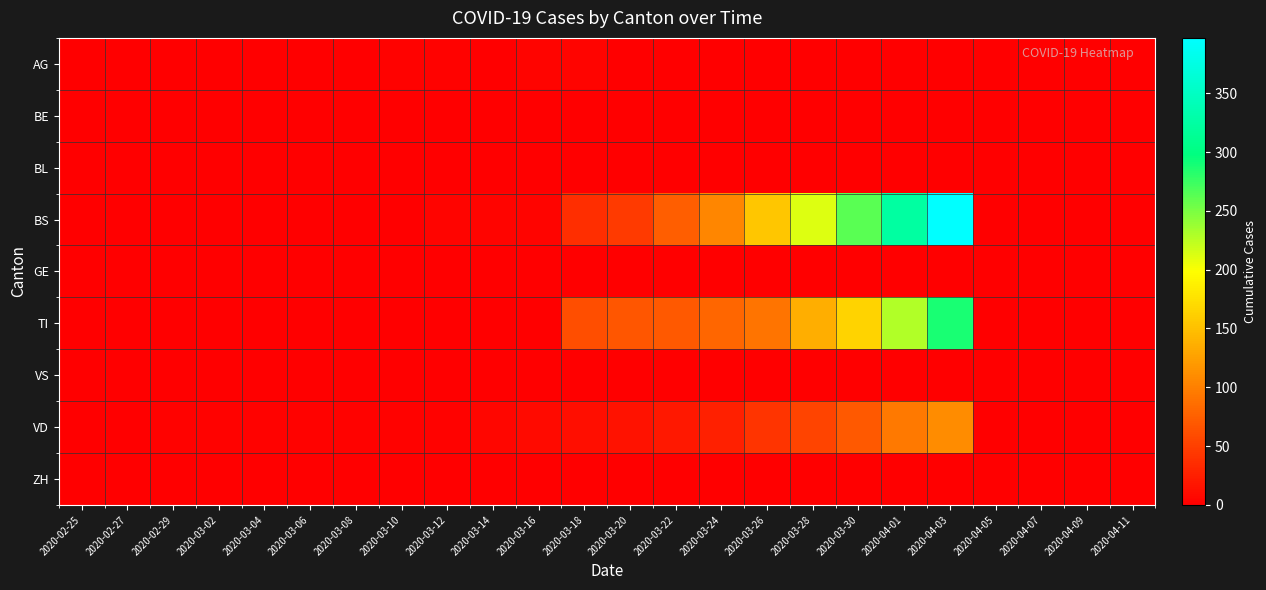

At which category is the sum across all series the highest?

2020-04-03